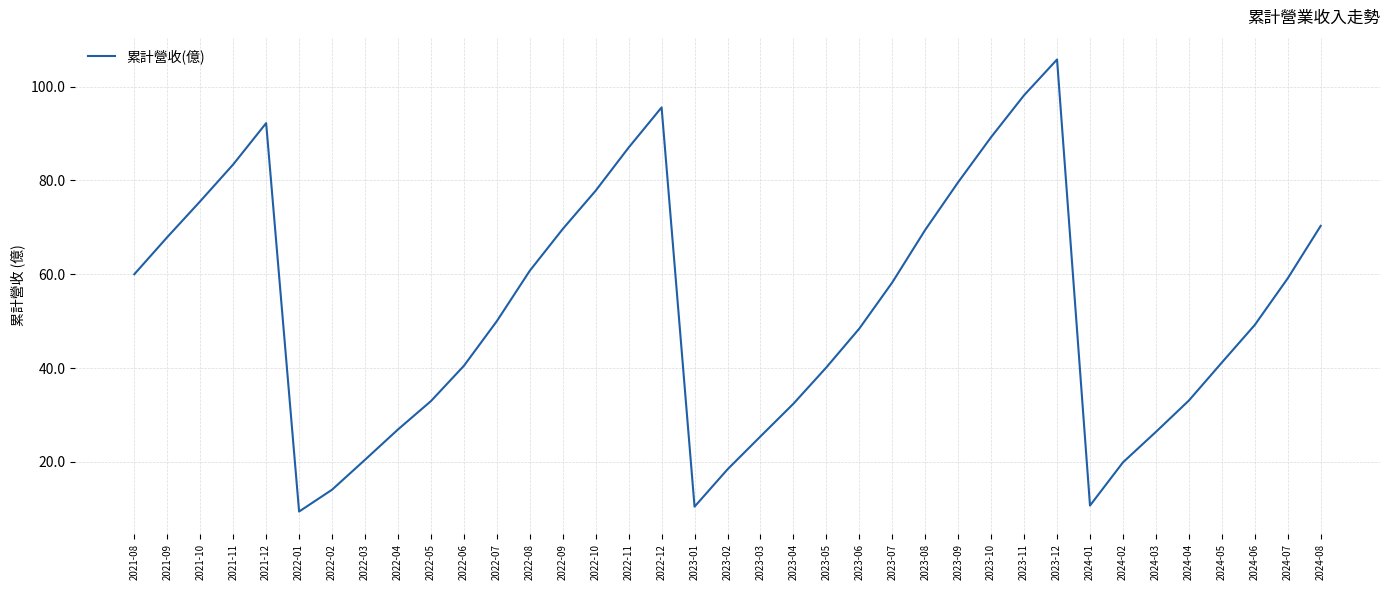

What is the minimum value shown in the chart?

9.4